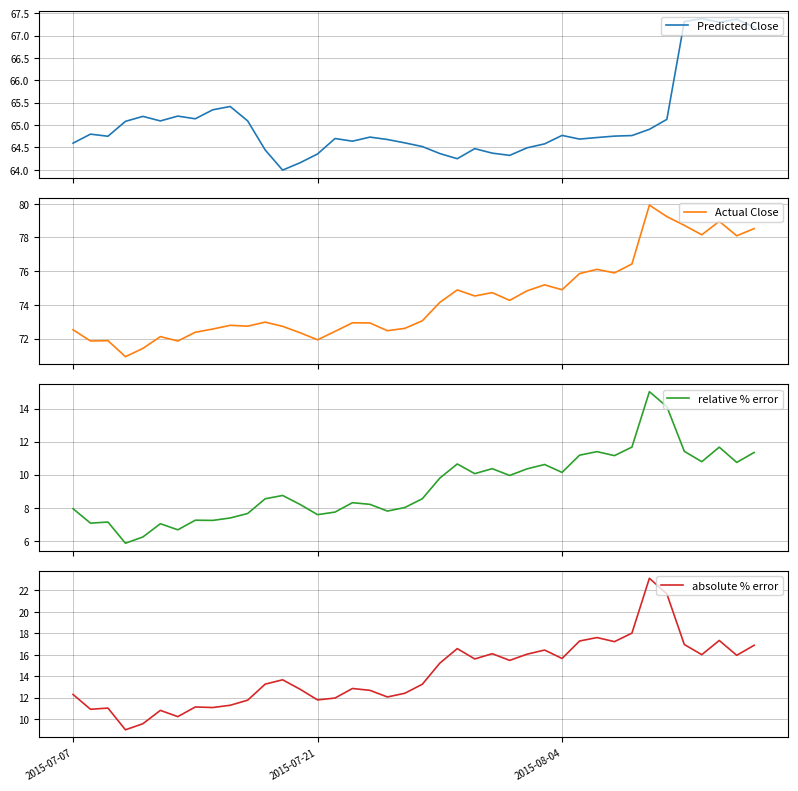

How many categories are shown in the chart?

40